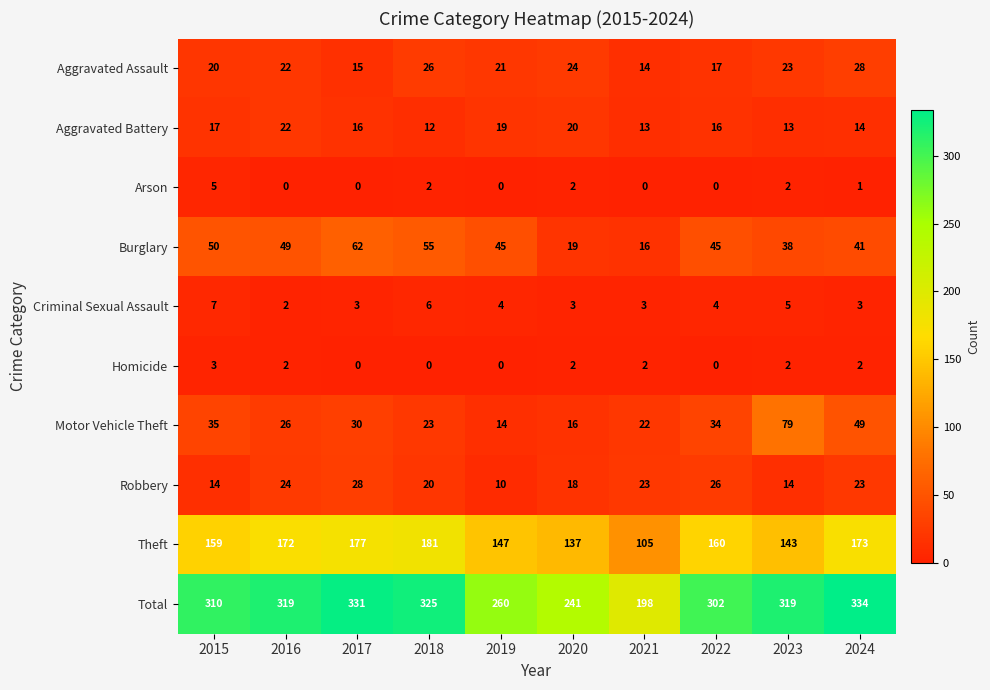

What is the sum of all Robbery values?

200